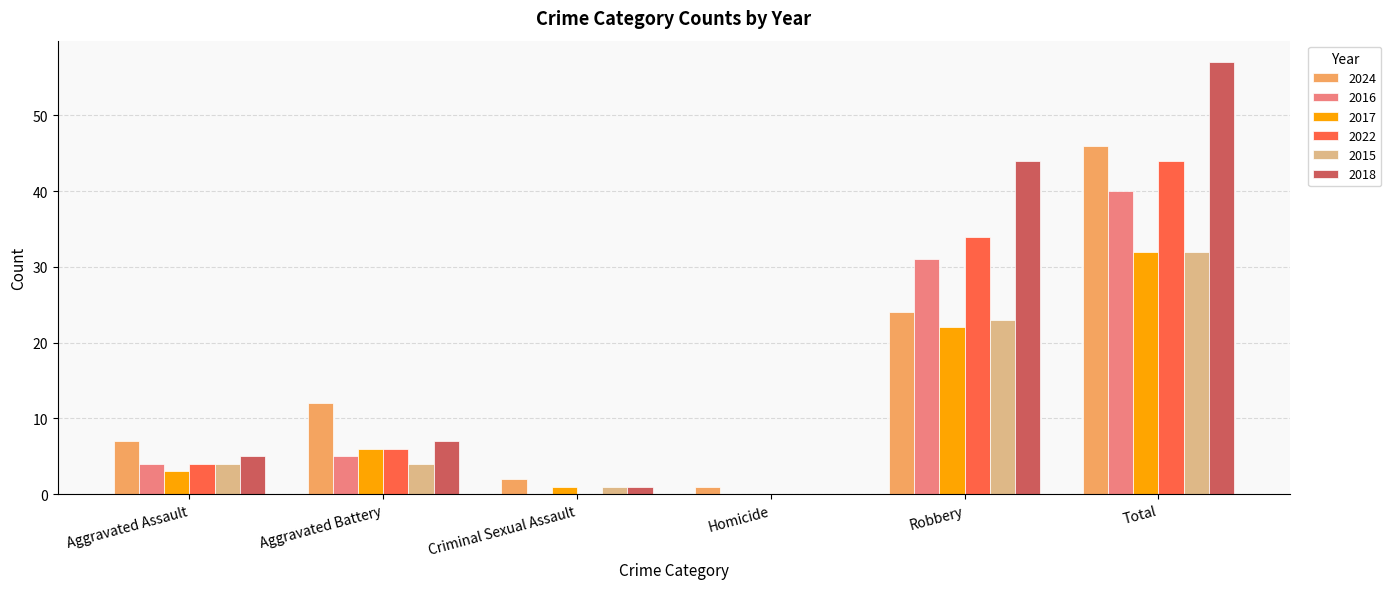

At which category is the sum across all series the highest?

Total